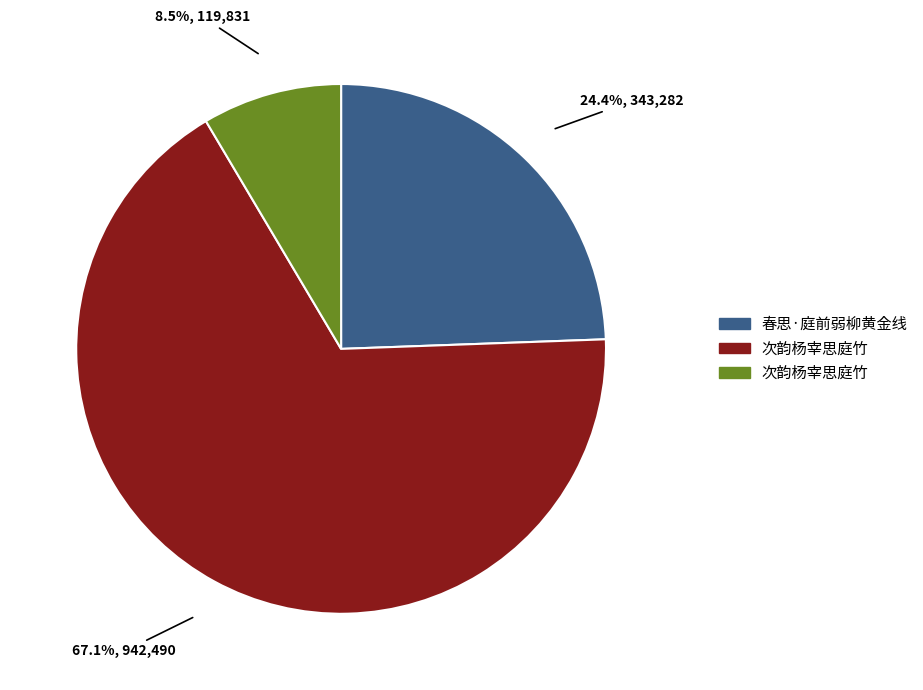

Is there any slice that represents more than half of the pie?

Yes